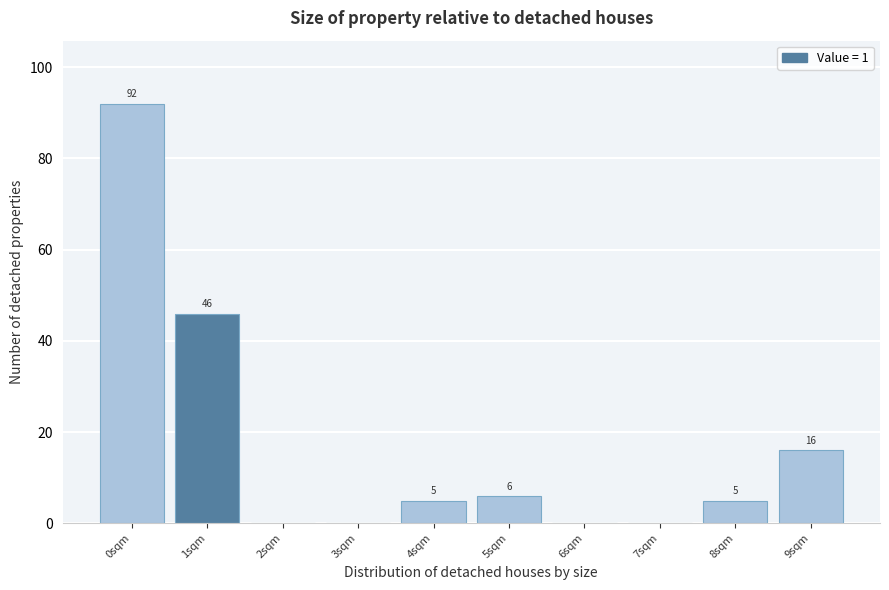

Reading left to right, what are all the values shown in this chart?

0sqm=92	1sqm=46	2sqm=0	3sqm=0	4sqm=5	5sqm=6	6sqm=0	7sqm=0	8sqm=5	9sqm=16